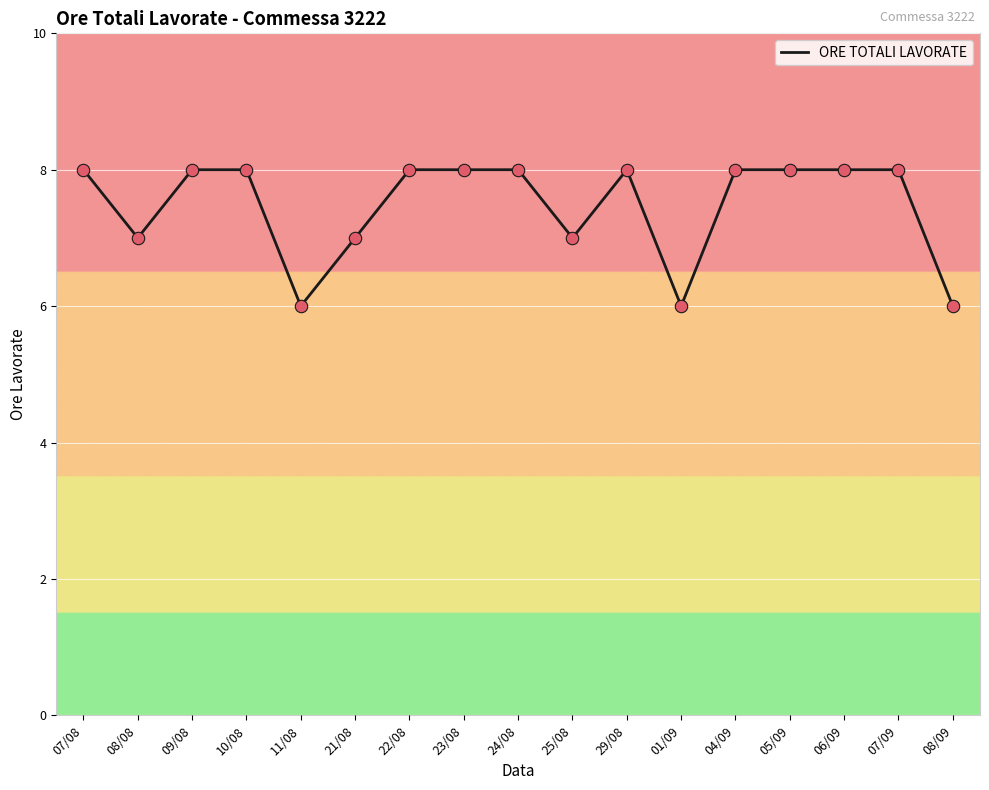

What is the ratio of the value at 11/08 to the value at 09/08?

0.8